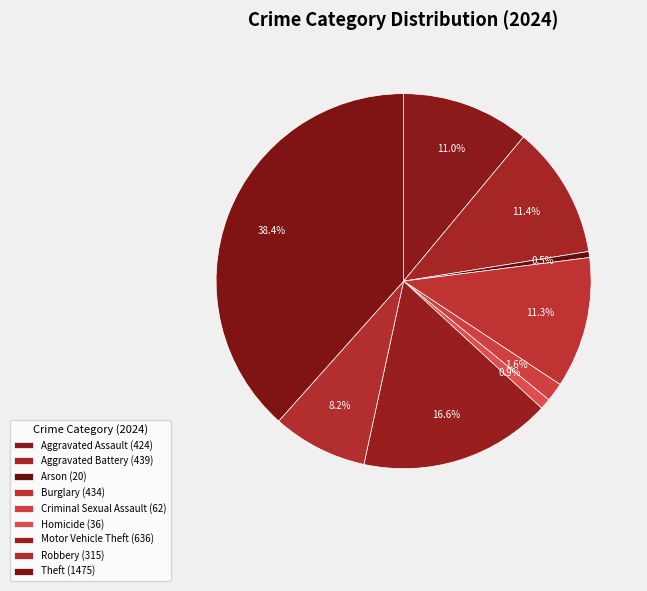

Does Theft account for over 50% of the chart?

No